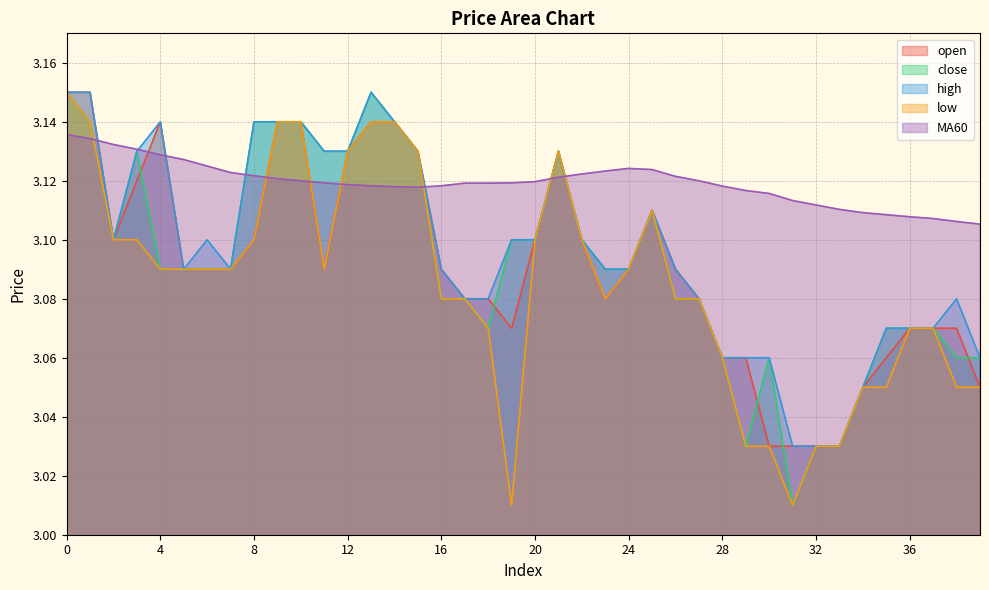

At how many categories does at least one series exceed 3?

40